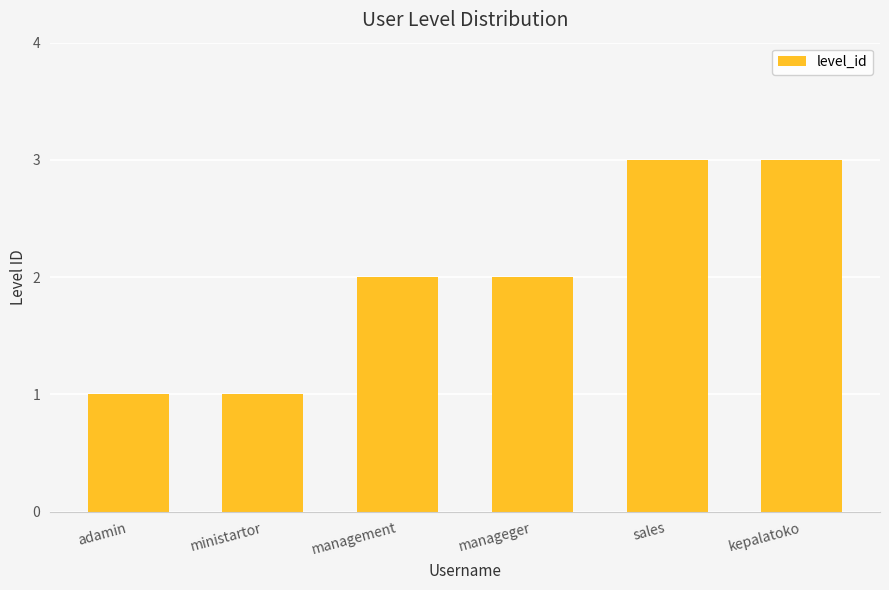

True or false: the data shows 0 at adamin.

False